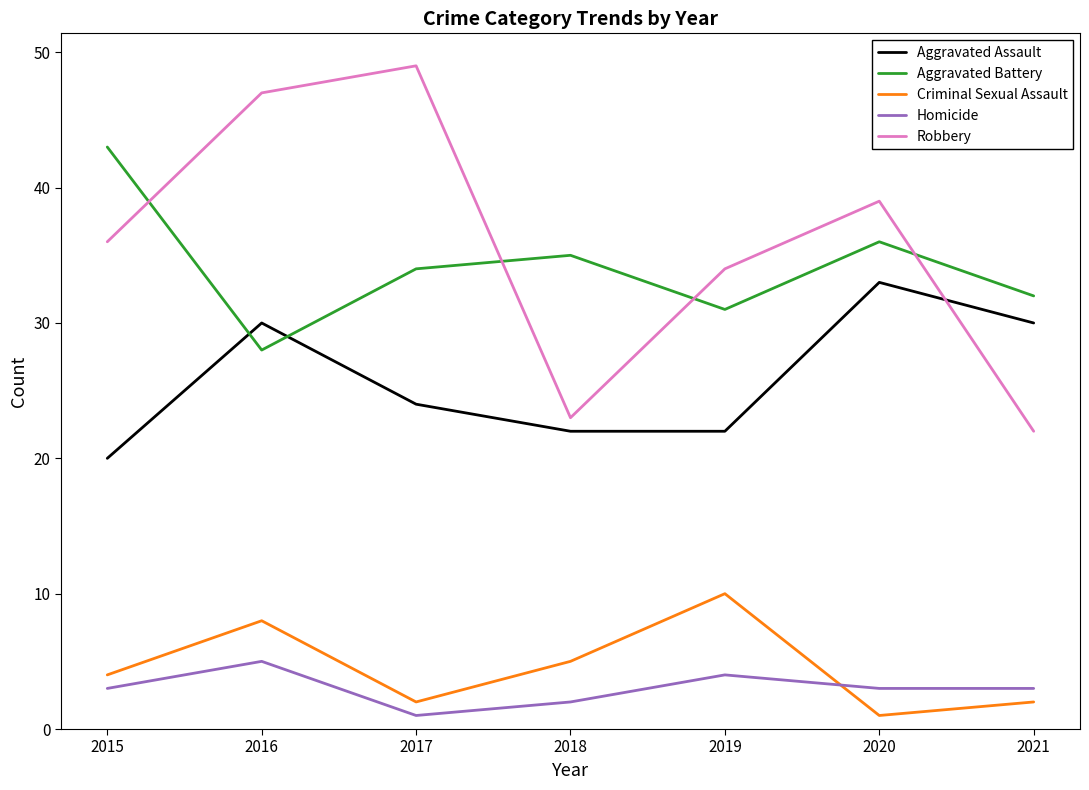

What is the spread (max minus min) of values at 2020?

38